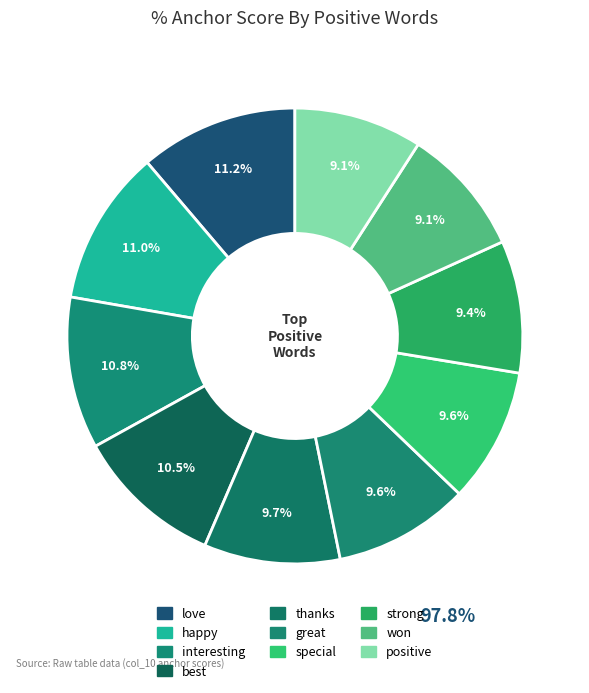

How many segments does this pie chart have?

10